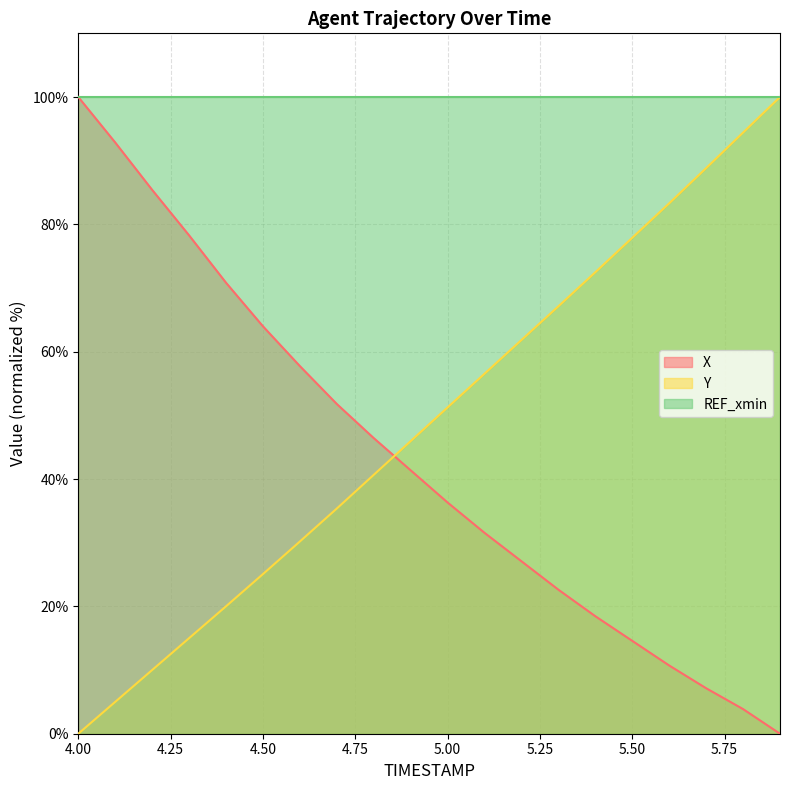

At 4.50, list the series in order from largest to smallest.

REF_xmin, X, Y